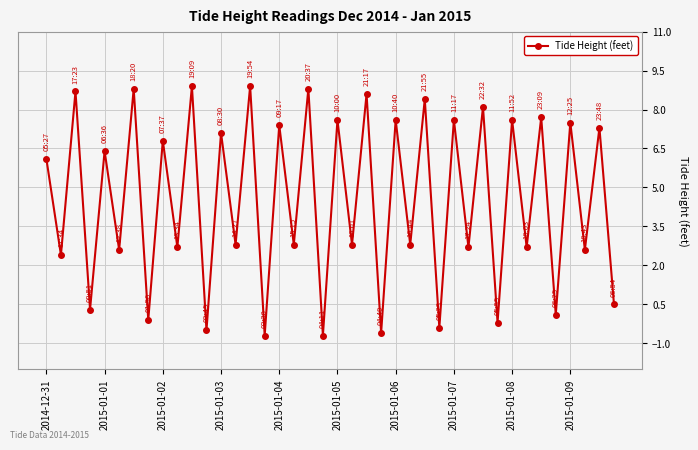

How many points are higher than both their immediate neighbors (excluding endpoints)?

19